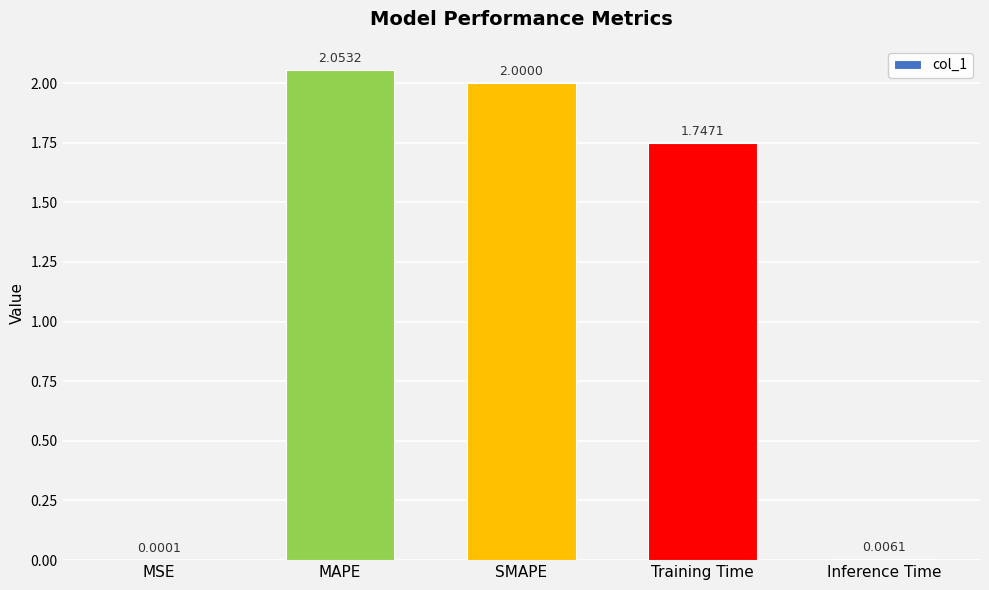

Where is the data nearest to the value 1?

Training Time